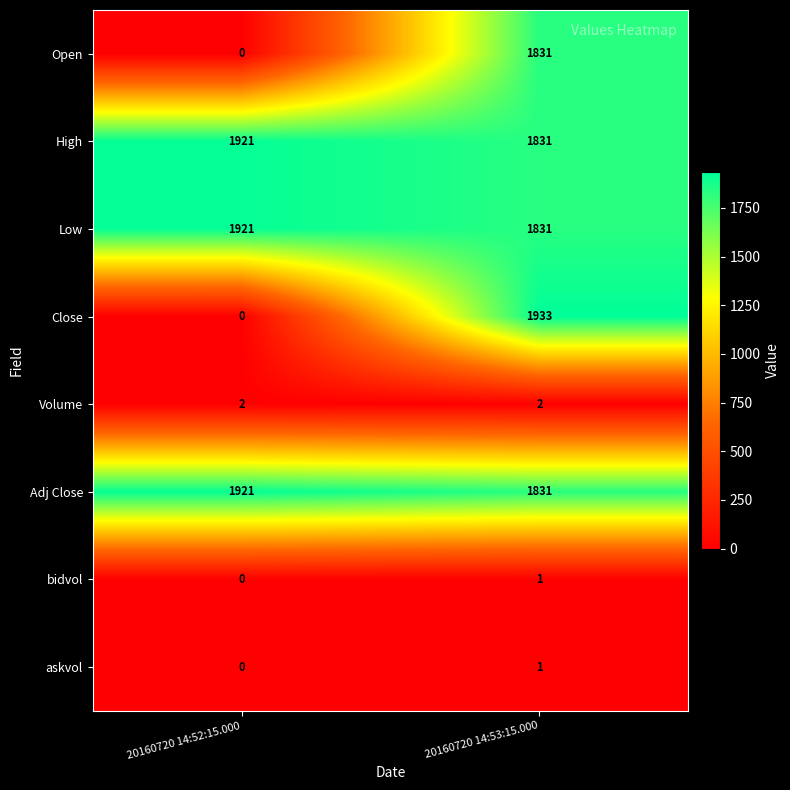

At which label does High reach its peak?

20160720 14:52:15.000